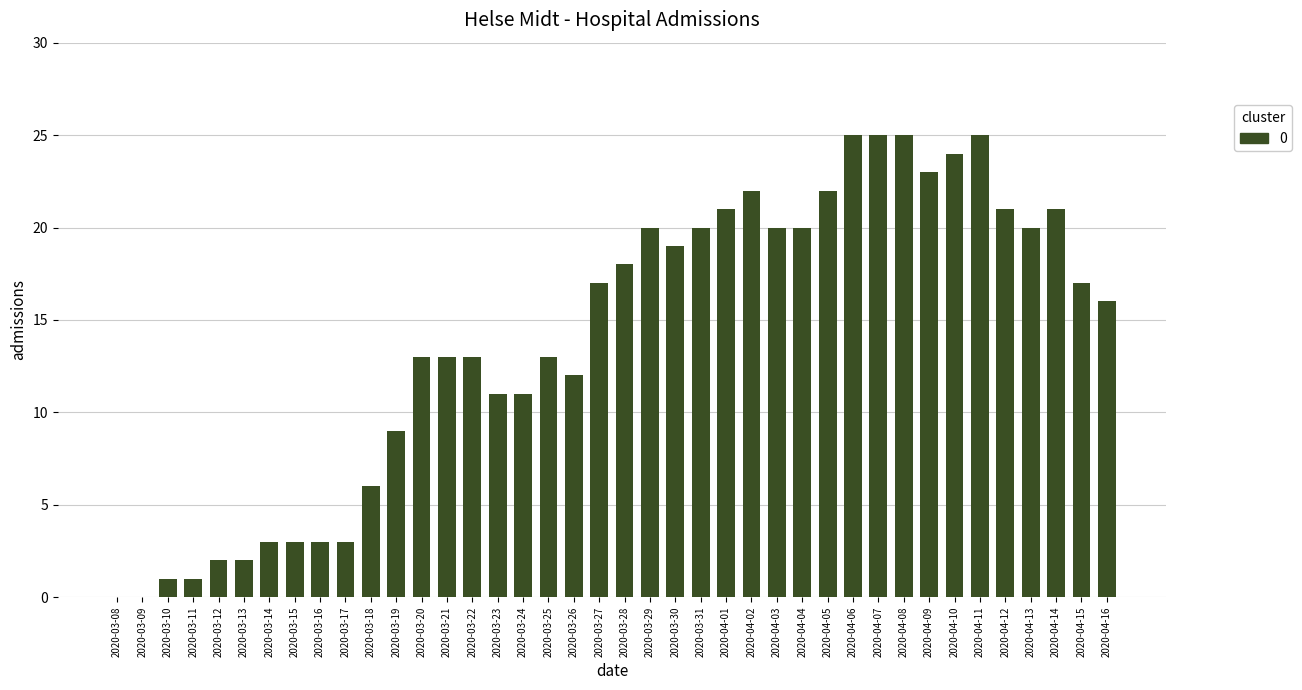

Reading left to right, extract all data points from this chart.

2020-03-08=0	2020-03-09=0	2020-03-10=1	2020-03-11=1	2020-03-12=2	2020-03-13=2	2020-03-14=3	2020-03-15=3	2020-03-16=3	2020-03-17=3	2020-03-18=6	2020-03-19=9	2020-03-20=13	2020-03-21=13	2020-03-22=13	2020-03-23=11	2020-03-24=11	2020-03-25=13	2020-03-26=12	2020-03-27=17	2020-03-28=18	2020-03-29=20	2020-03-30=19	2020-03-31=20	2020-04-01=21	2020-04-02=22	2020-04-03=20	2020-04-04=20	2020-04-05=22	2020-04-06=25	2020-04-07=25	2020-04-08=25	2020-04-09=23	2020-04-10=24	2020-04-11=25	2020-04-12=21	2020-04-13=20	2020-04-14=21	2020-04-15=17	2020-04-16=16